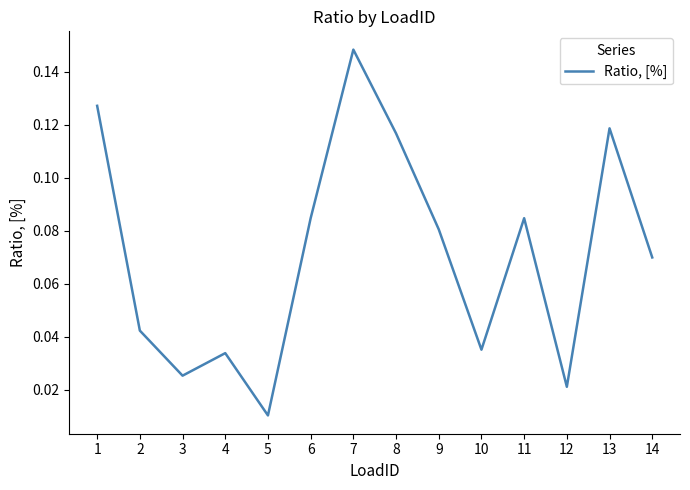

The chart shows a value of 0.2 at 8. True or false?

False